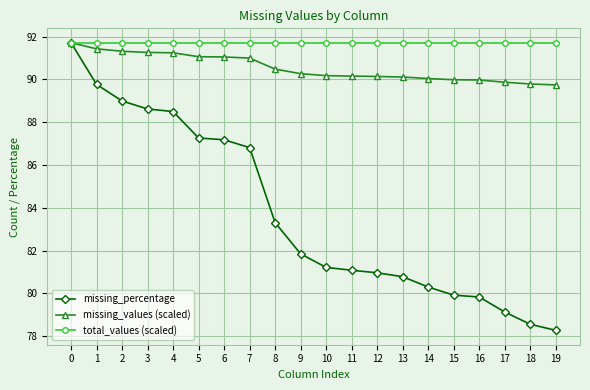

What are all the series names shown in the legend?

missing_percentage, missing_values (scaled), total_values (scaled)